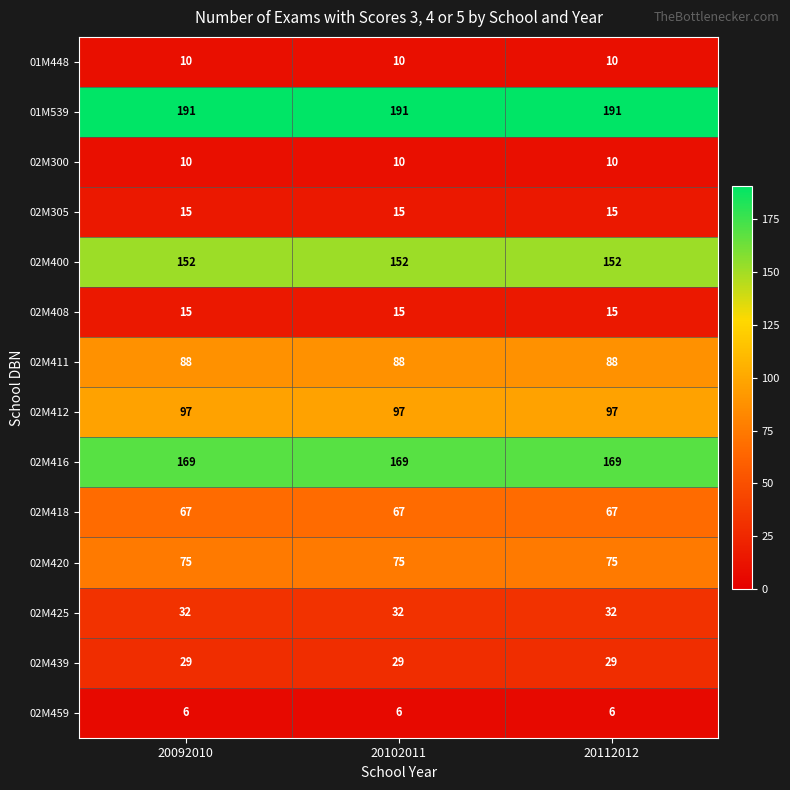

True or false: 02M408 has a value of 24 at 20092010.

False